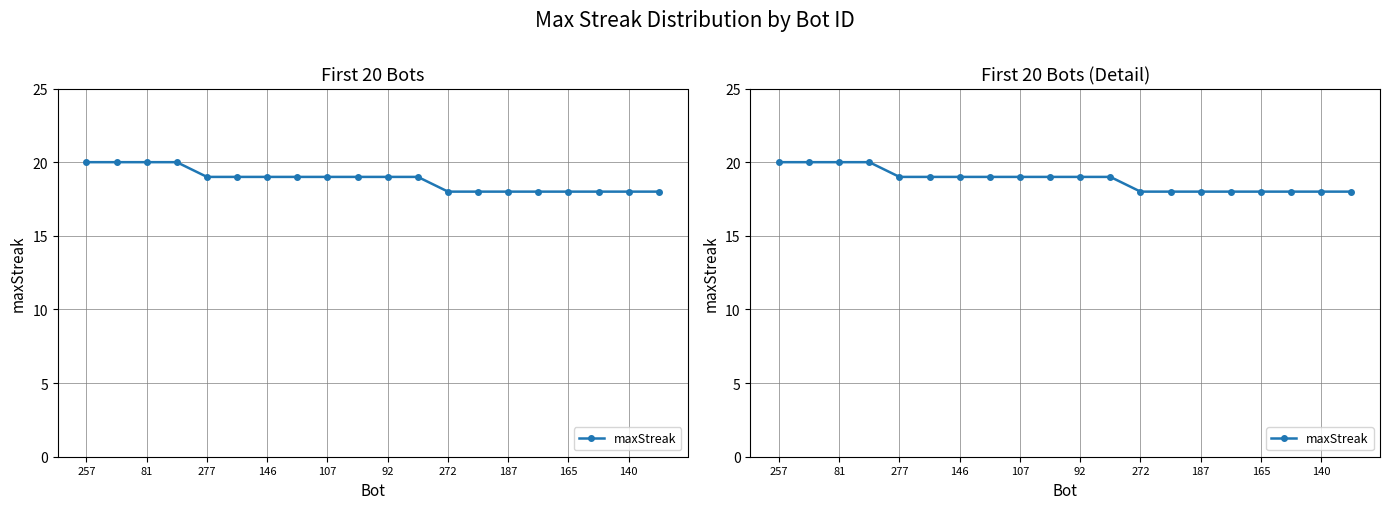

What is the average value?

19